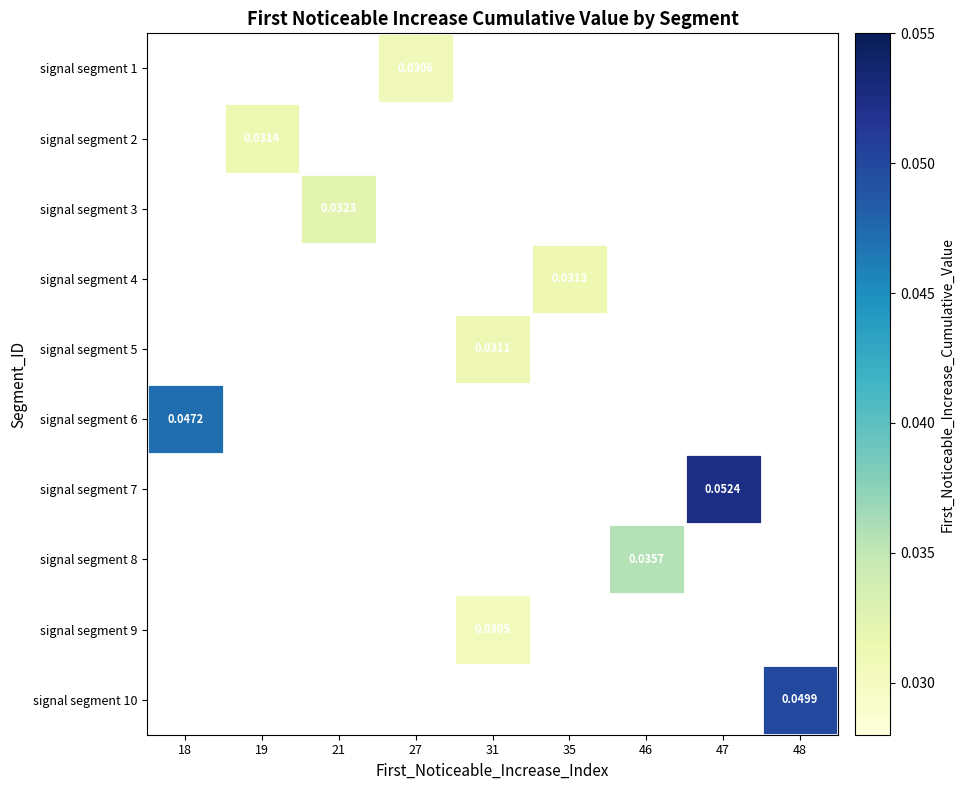

Which label corresponds to the smallest value in the chart?

31